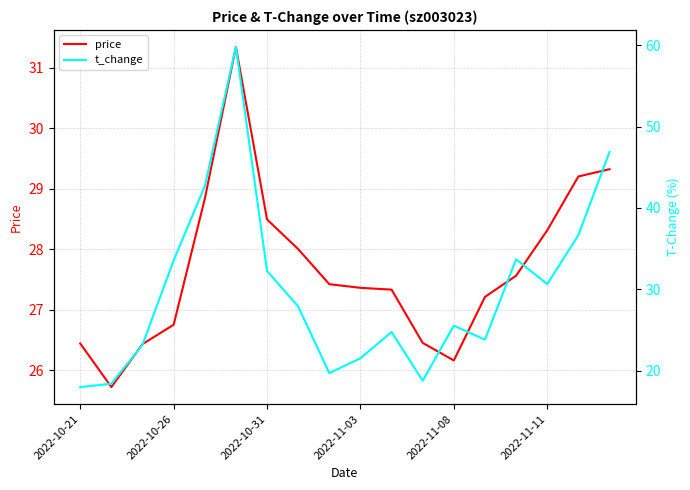

Is it true that price equals 16.7 at 2022-10-21?

False